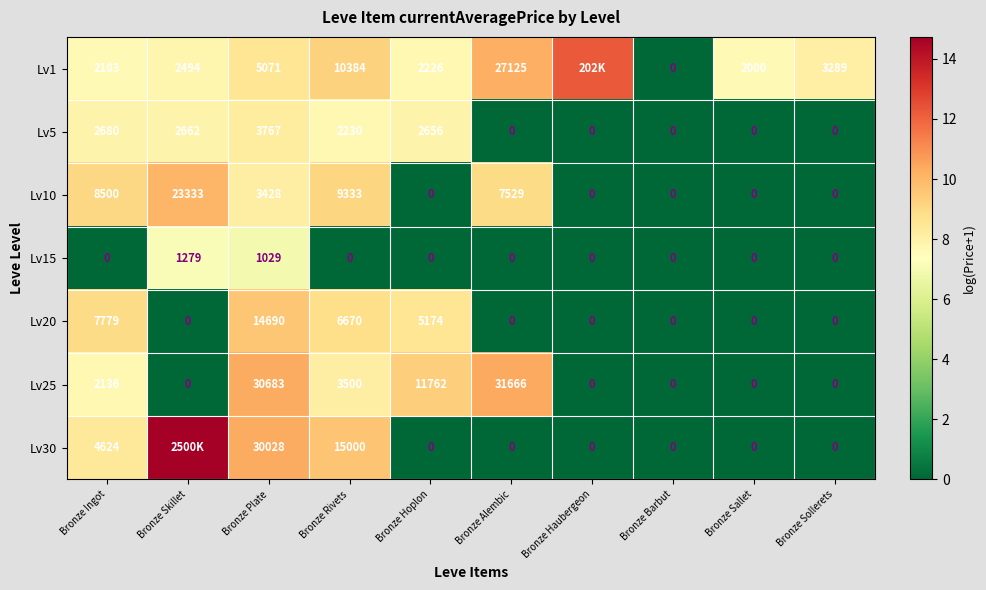

Which label corresponds to the largest value in the chart?

Bronze Skillet